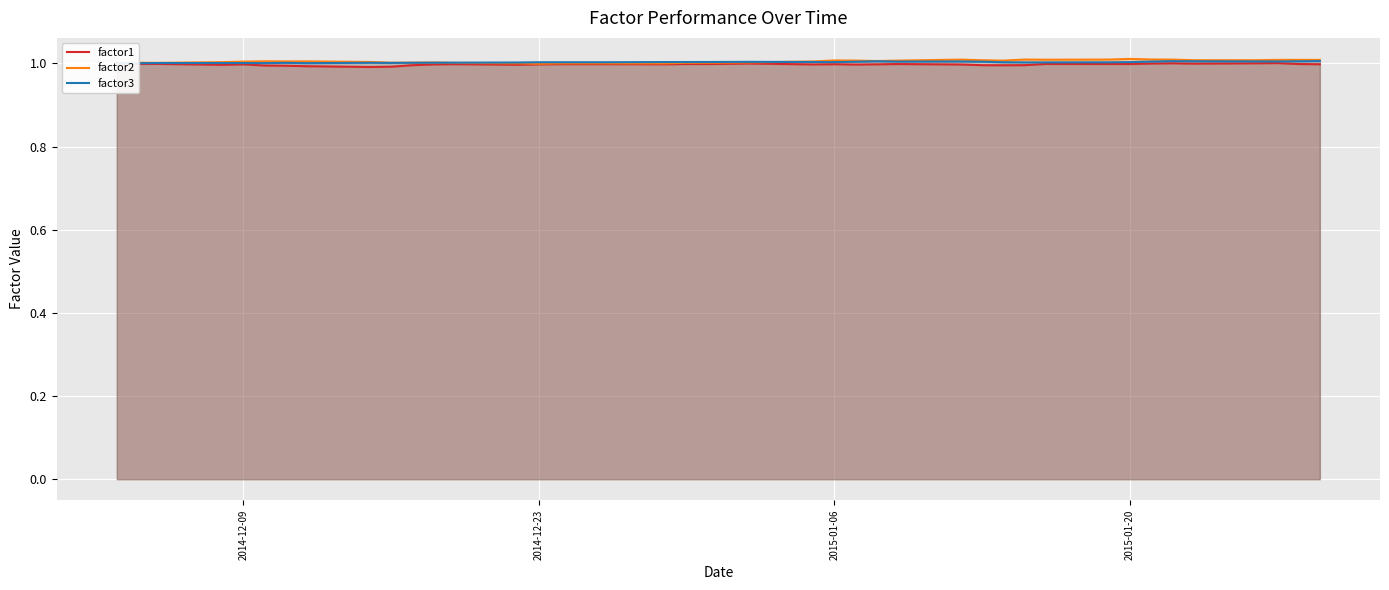

Reading left to right, what are all the values shown in this chart?

factor1: 1.0	1.0	1.0	1.0	1.0	1.0	1.0	1.0	1.0	1.0	1.0	1.0	1.0	1.0	1.0	1.0	1.0	1.0	1.0	1.0	1.0	1.0	1.0	1.0	1.0	1.0	1.0	1.0	1.0	1.0	1.0	1.0	1.0	1.0	1.0	1.0	1.0	1.0	1.0	1.0
factor2: 1.0	1.0	1.0	1.0	1.0	1.0	1.0	1.0	1.0	1.0	1.0	1.0	1.0	1.0	1.0	1.0	1.0	1.0	1.0	1.0	1.0	1.0	1.0	1.0	1.0	1.0	1.0	1.0	1.0	1.0	1.0	1.0	1.0	1.0	1.0	1.0	1.0	1.0	1.0	1.0
factor3: 1.0	1.0	1.0	1.0	1.0	1.0	1.0	1.0	1.0	1.0	1.0	1.0	1.0	1.0	1.0	1.0	1.0	1.0	1.0	1.0	1.0	1.0	1.0	1.0	1.0	1.0	1.0	1.0	1.0	1.0	1.0	1.0	1.0	1.0	1.0	1.0	1.0	1.0	1.0	1.0